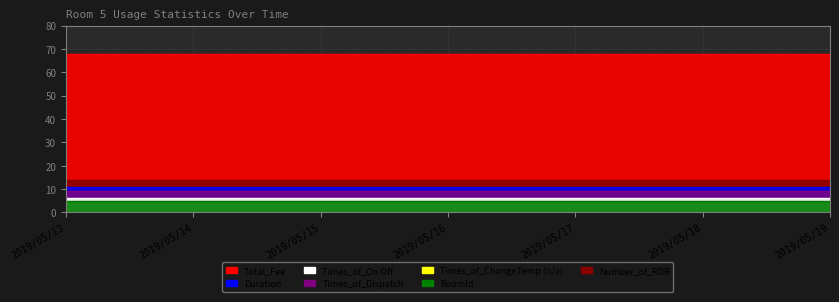

True or false: Total_Fee has more than 0 points higher than both neighbors.

False